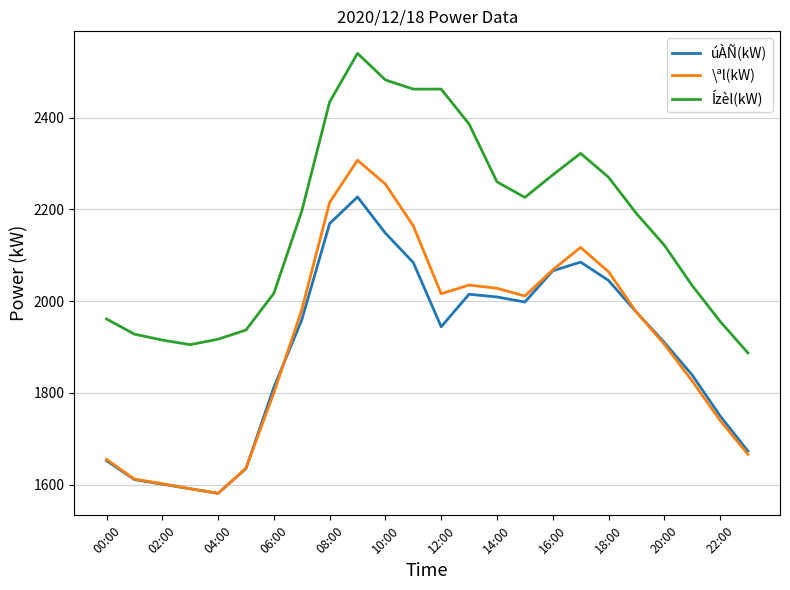

What is the minimum value shown in the chart?

1581